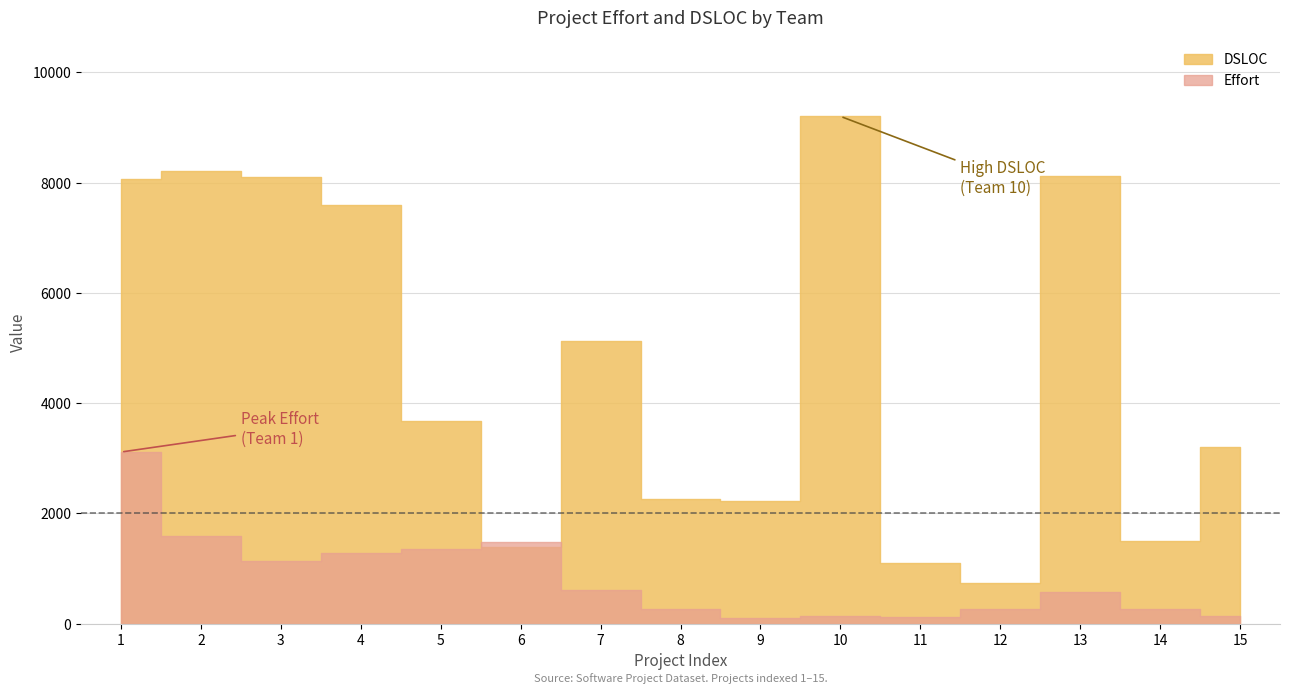

How many series are shown in this chart?

2